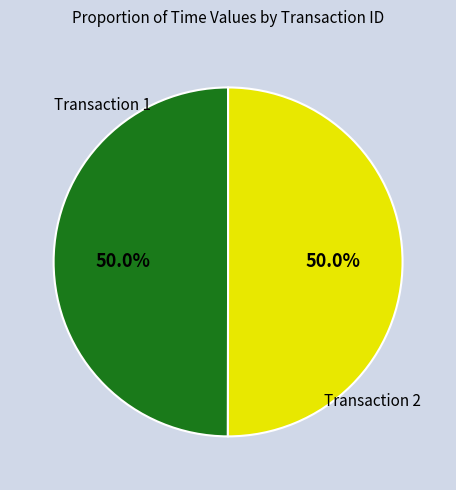

How much of the chart is everything except Transaction 2?

50.0%